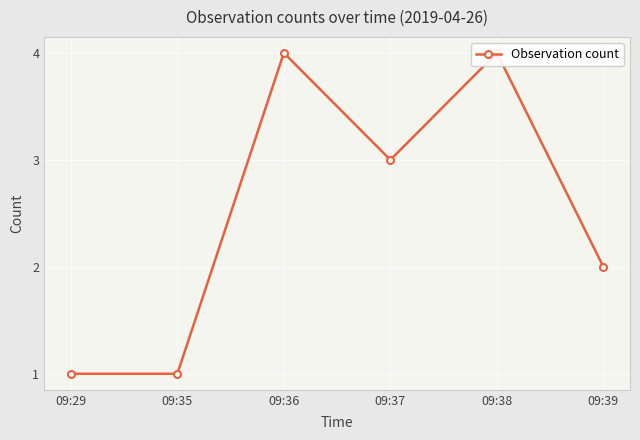

What is the change in value from 09:35 to 09:37?

+2